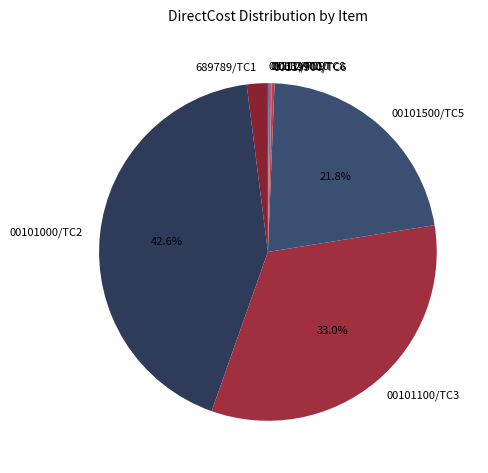

To the nearest percent, what portion does 00101500/TC5 represent?

22%